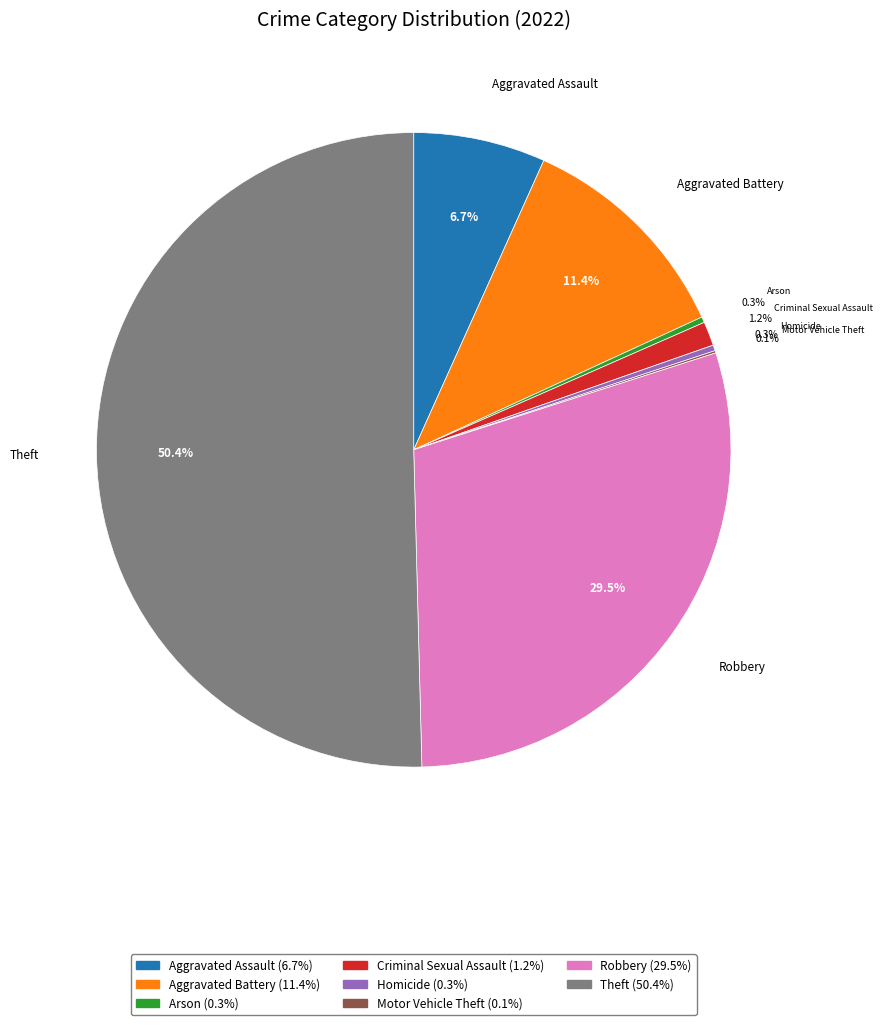

To the nearest percent, what is the average slice percentage?

12%